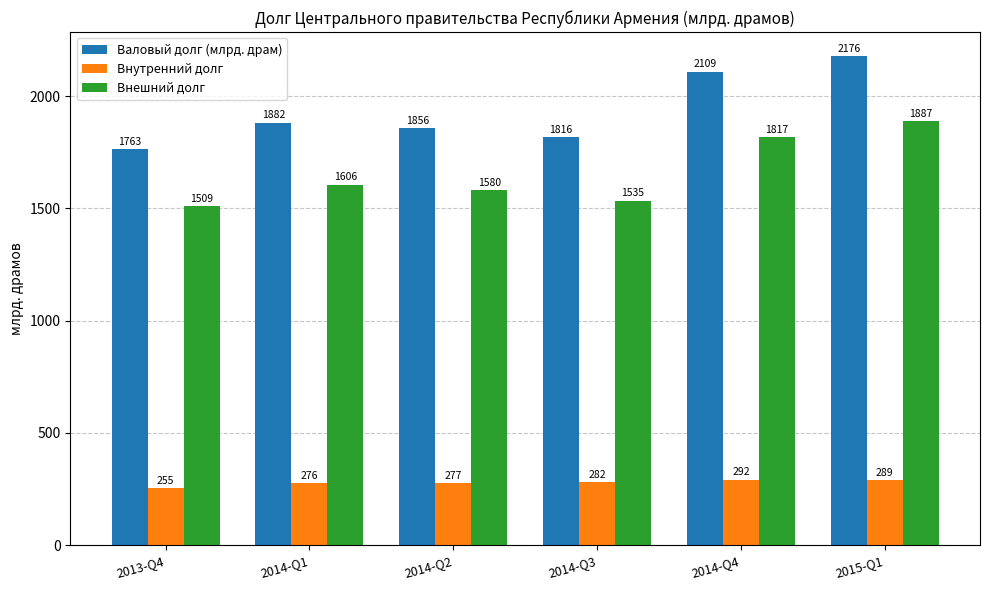

What is the difference between the highest and lowest values at 2014-Q4?

1816.8